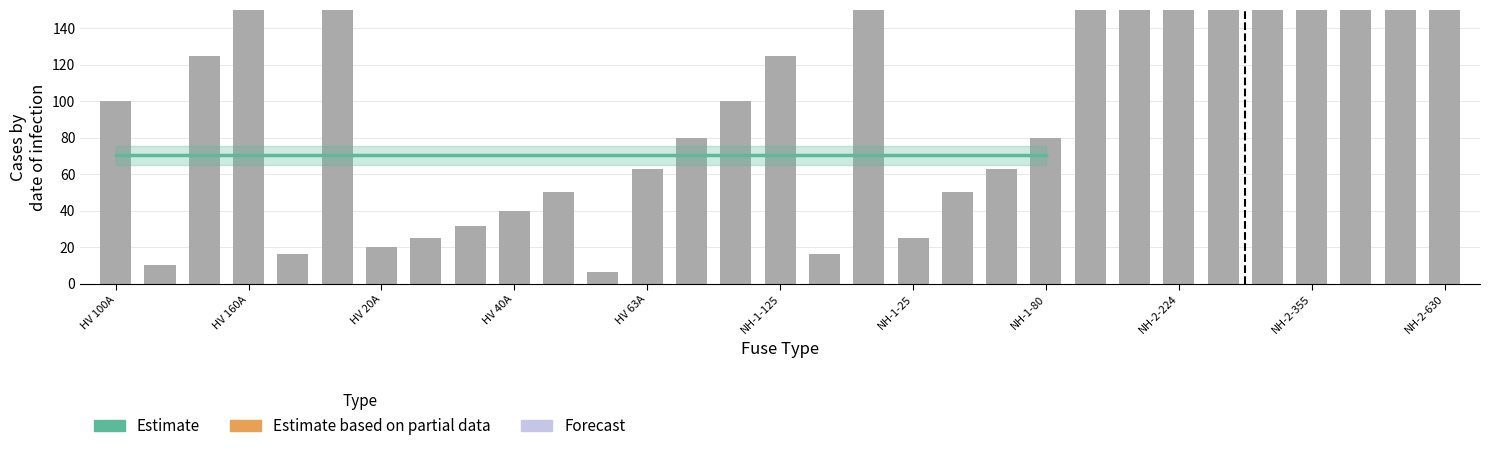

Which label corresponds to the smallest value in the chart?

HV 6.3A